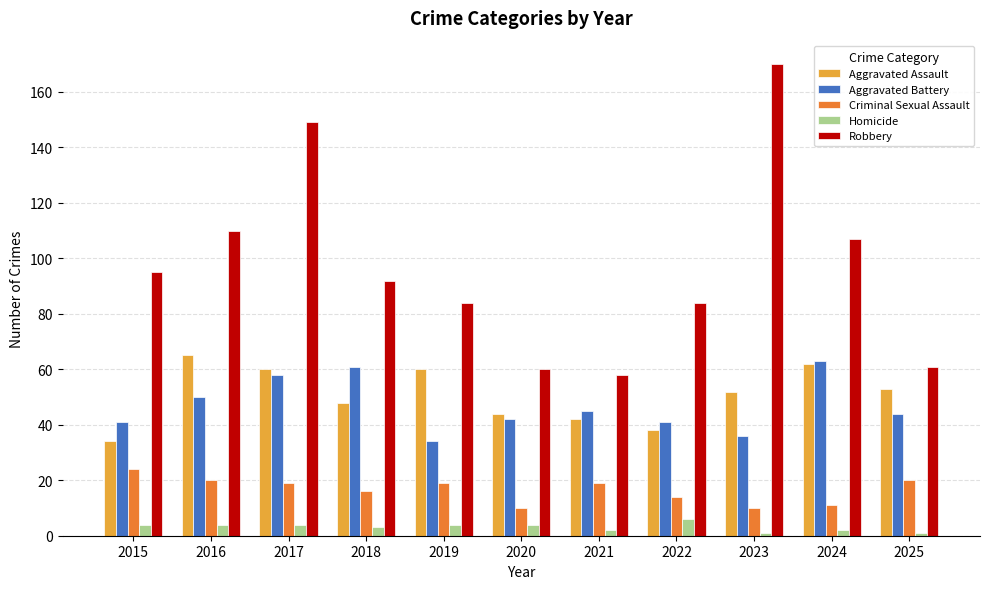

What is the highest value of the Aggravated Battery series?

63